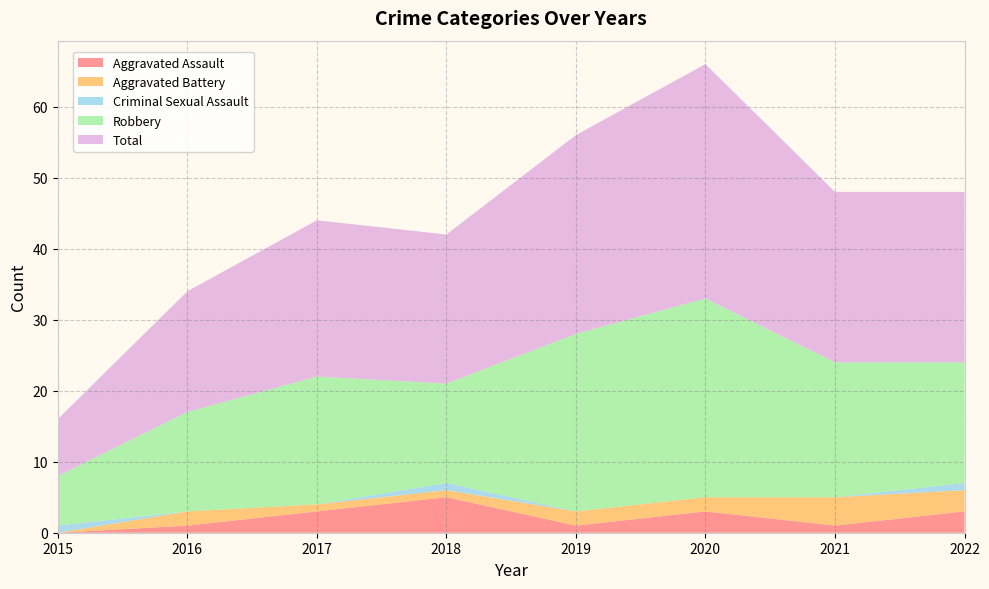

Reading right to left, what are all the values shown in this chart?

Aggravated Assault: 2022=3	2021=1	2020=3	2019=1	2018=5	2017=3	2016=1	2015=0
Aggravated Battery: 2022=3	2021=4	2020=2	2019=2	2018=1	2017=1	2016=2	2015=0
Criminal Sexual Assault: 2022=1	2021=0	2020=0	2019=0	2018=1	2017=0	2016=0	2015=1
Robbery: 2022=17	2021=19	2020=28	2019=25	2018=14	2017=18	2016=14	2015=7
Total: 2022=24	2021=24	2020=33	2019=28	2018=21	2017=22	2016=17	2015=8